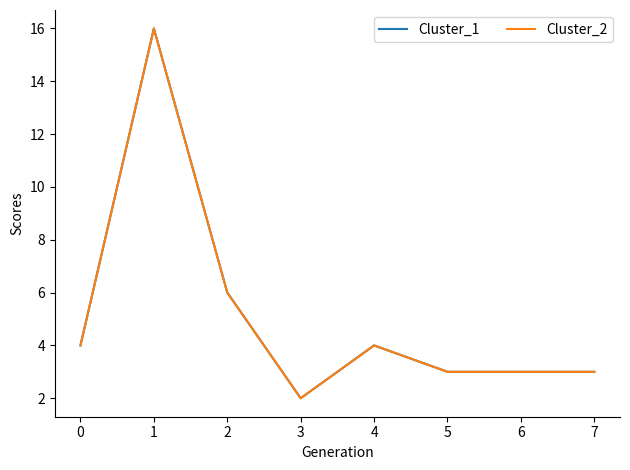

What is the minimum value for Cluster_2?

2